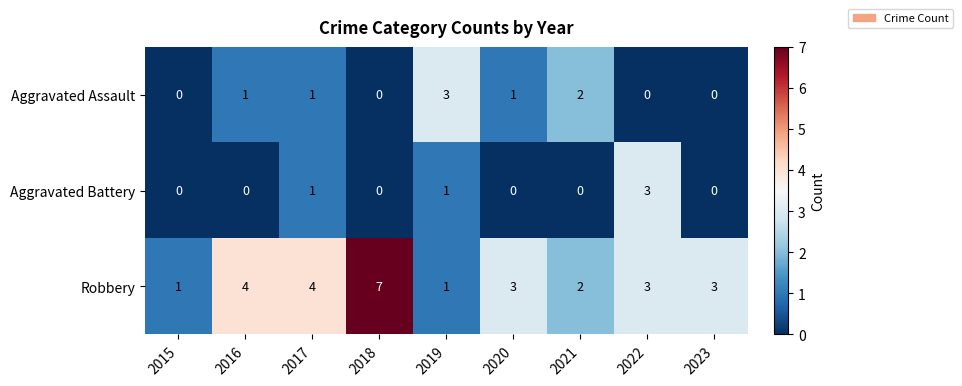

What is the difference between the maximum and minimum values in the Aggravated Assault series?

3